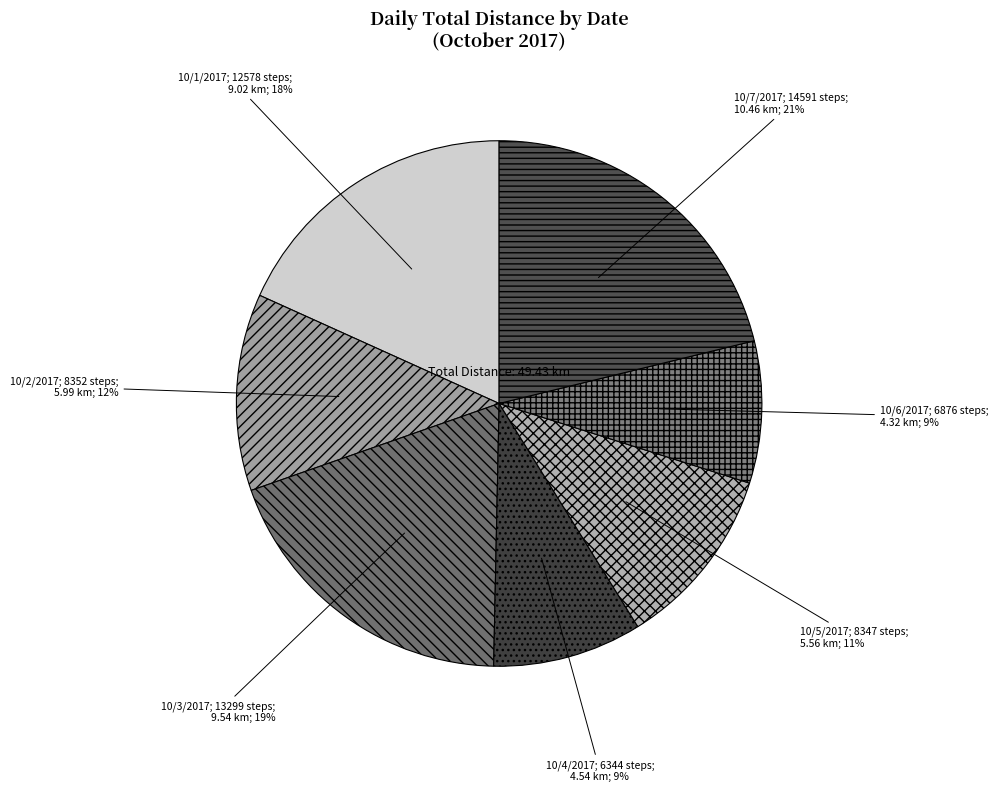

How many segments does this pie chart have?

7